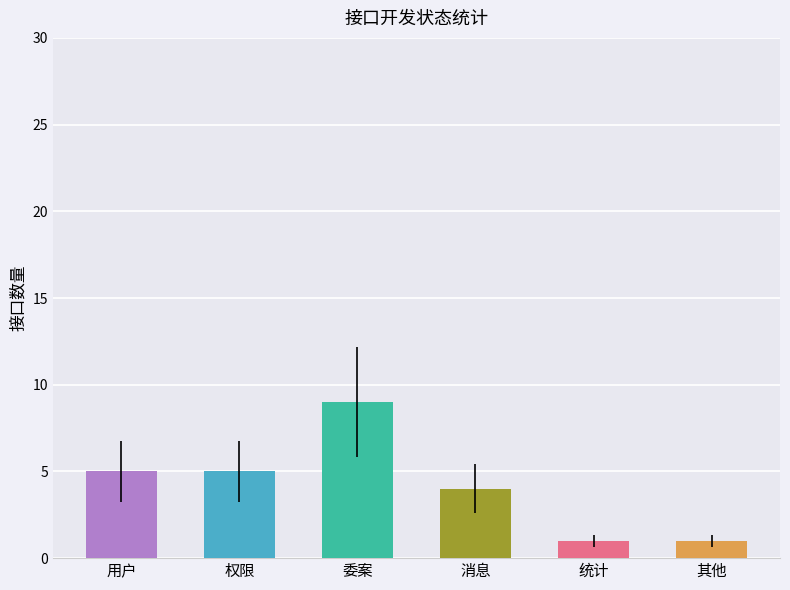

Is it true that the value at 进行中 is 2?

False